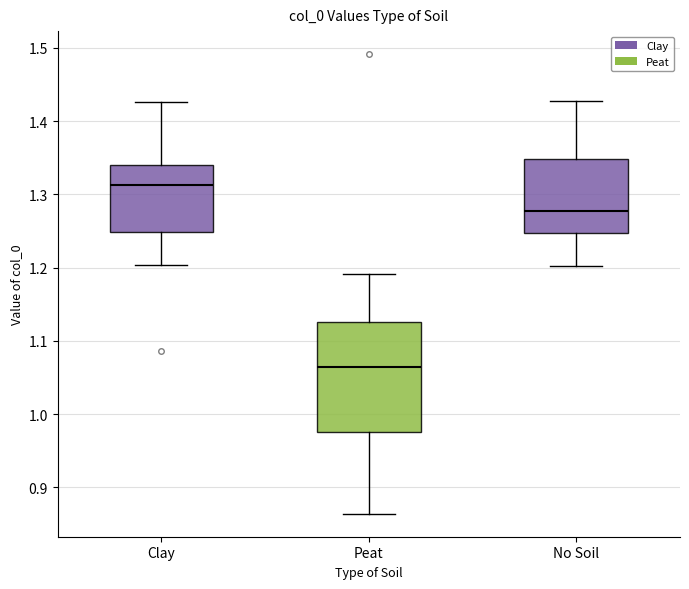

Reading left to right, transcribe this box plot: for each box, give where its median line is, the range the box spans, and where its two whiskers end, as read against the y-axis. The values are not printed on the chart, so give them approximately, as read against the axis.

Clay: median 1.31, box 1.25 to 1.34, whiskers 1.20 to 1.43
Peat: median 1.06, box 0.98 to 1.13, whiskers 0.86 to 1.19
No Soil: median 1.28, box 1.25 to 1.35, whiskers 1.20 to 1.43